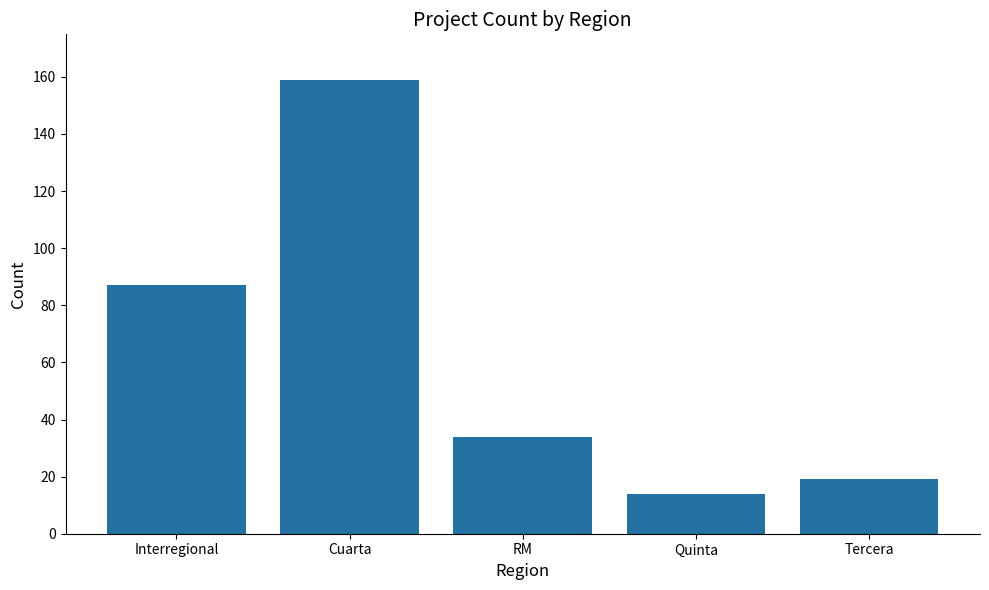

Count the number of data series in this chart.

1